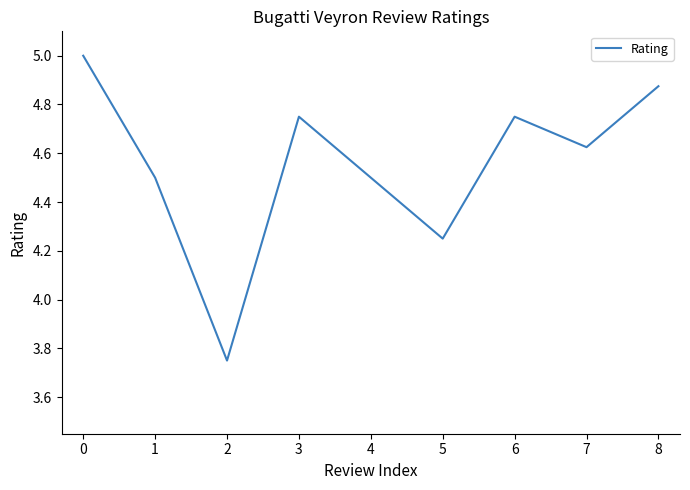

How many values are between 4 and 5?

8